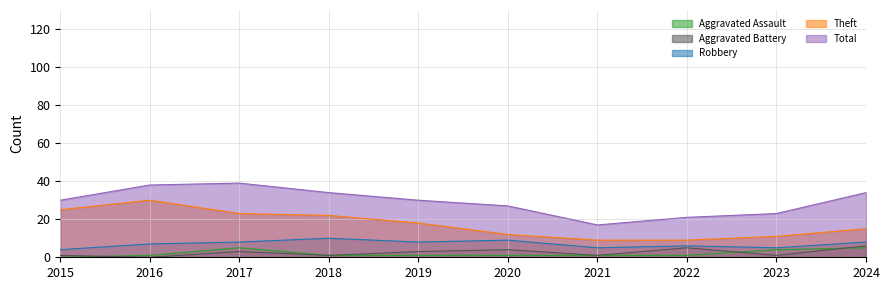

Which series has the largest total across all categories?

Total